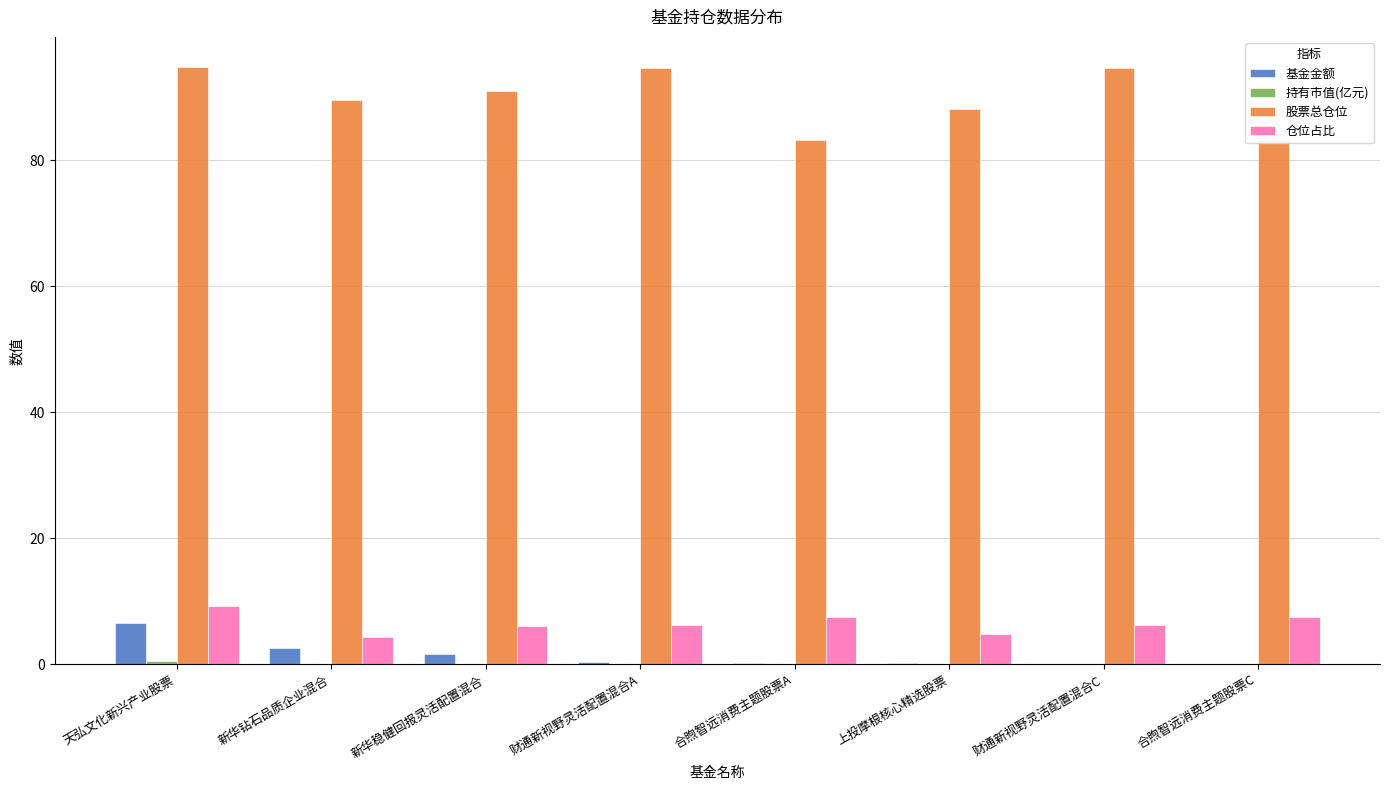

Which label corresponds to the largest value in the chart?

天弘文化新兴产业股票